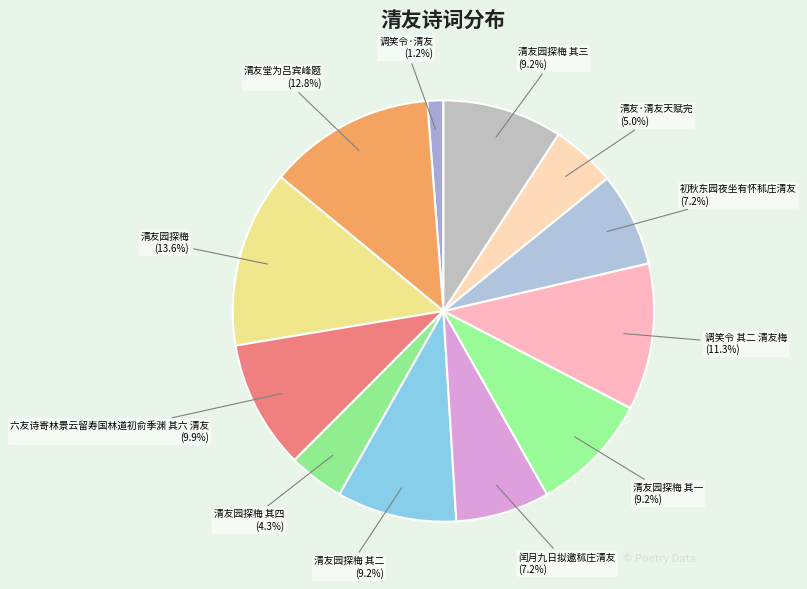

True or false: 六友诗寄林景云留寿国林道初俞季渊 其六 清友 accounts for 10% of the total.

True